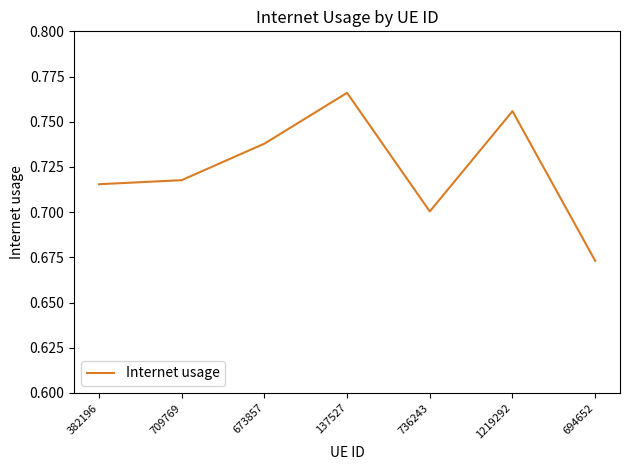

At which category does the data reach its first local peak?

137527